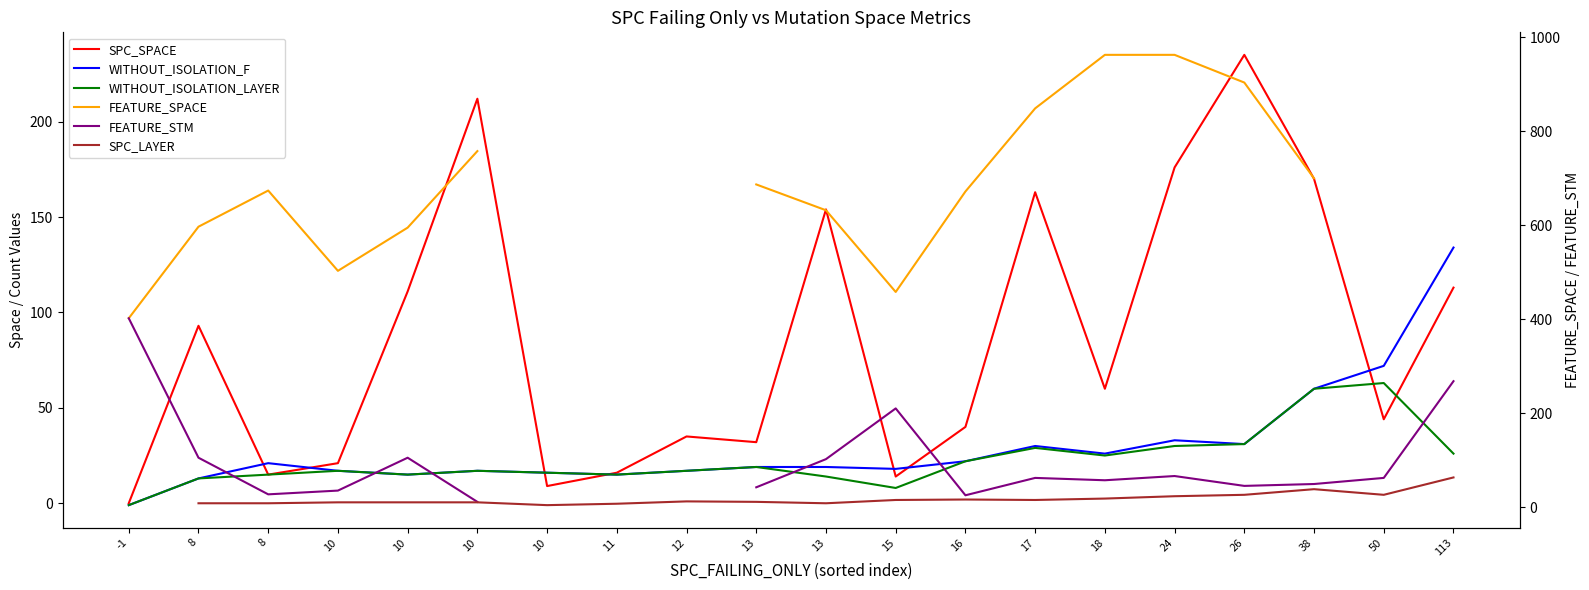

What is the spread (max minus min) of values at 15?

450.0